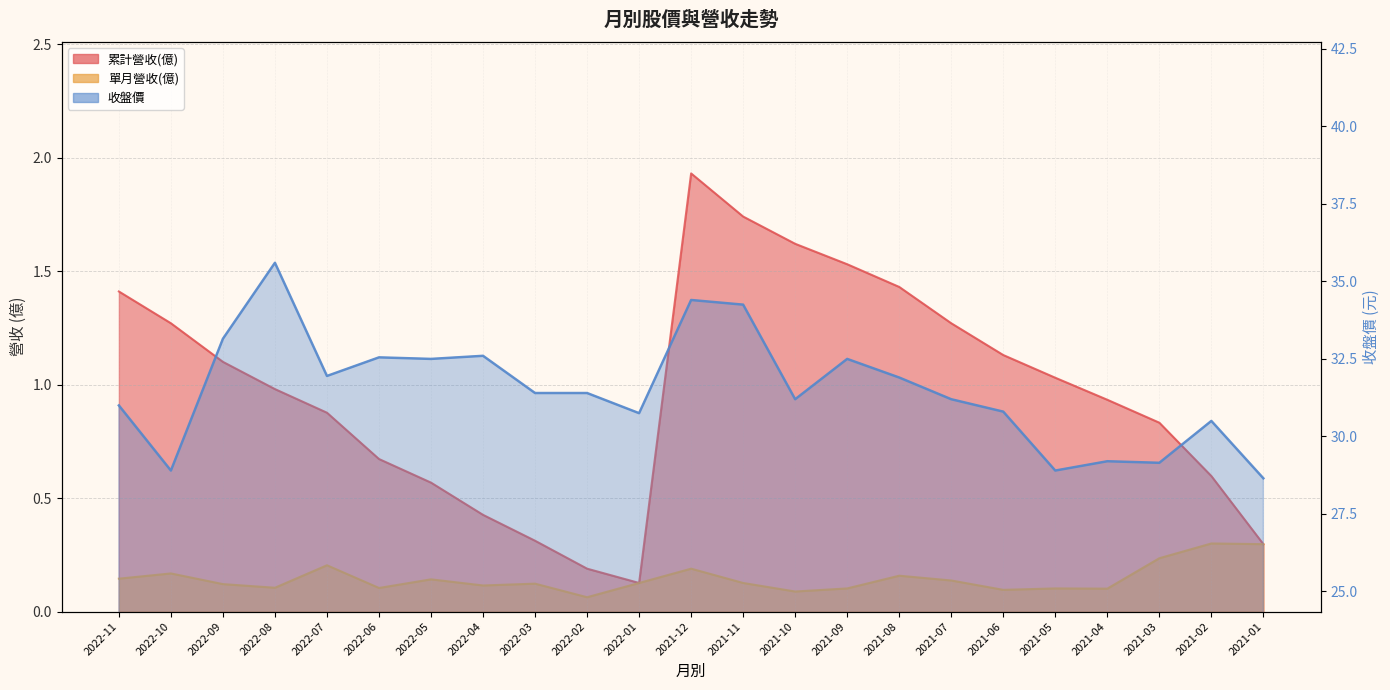

Between 2022-07 and 2022-06, which is larger?

2022-07